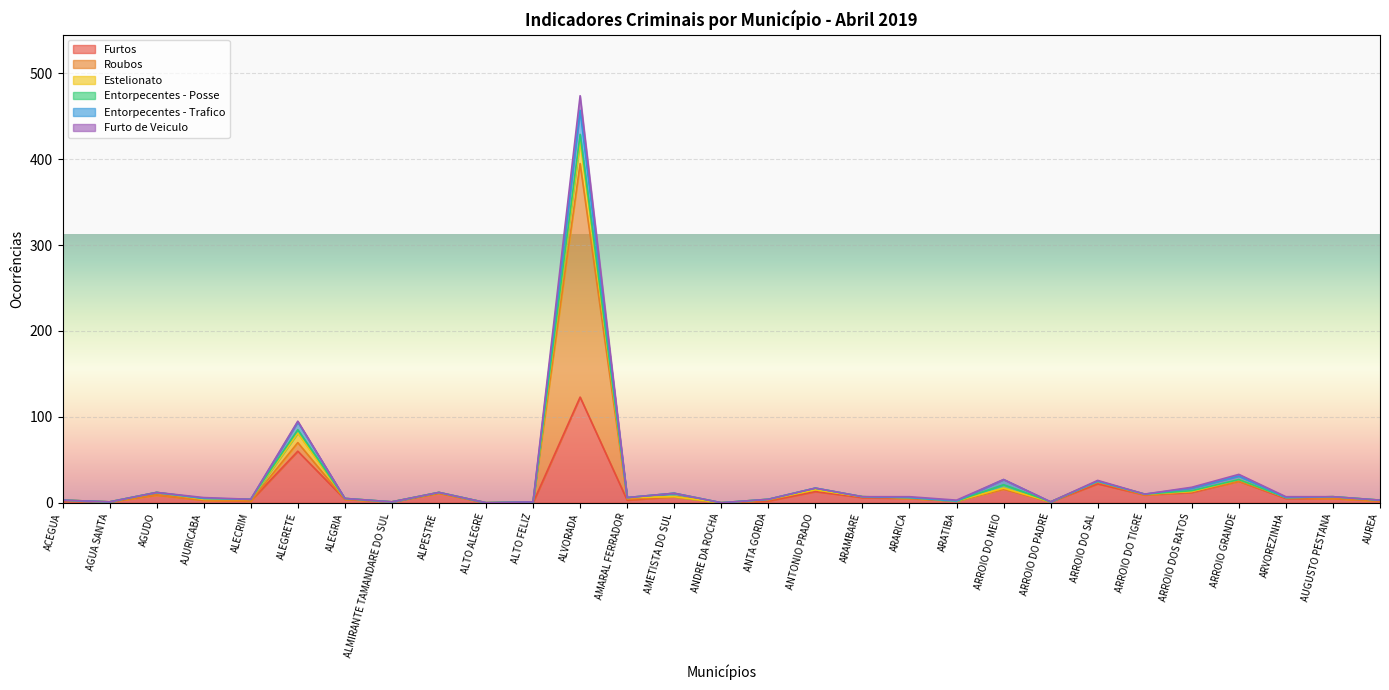

What is the maximum value for Furtos?

123